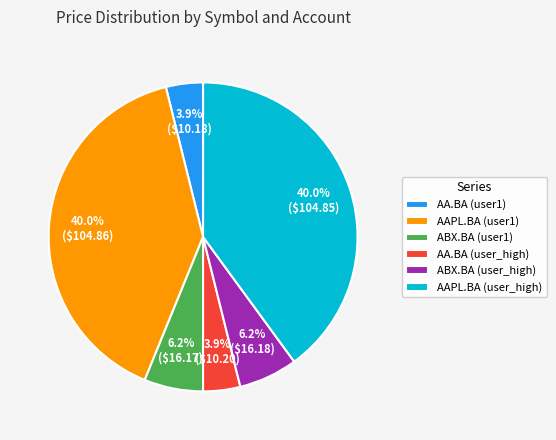

What percentage is NOT represented by AA.BA (user_high)?

96.1%